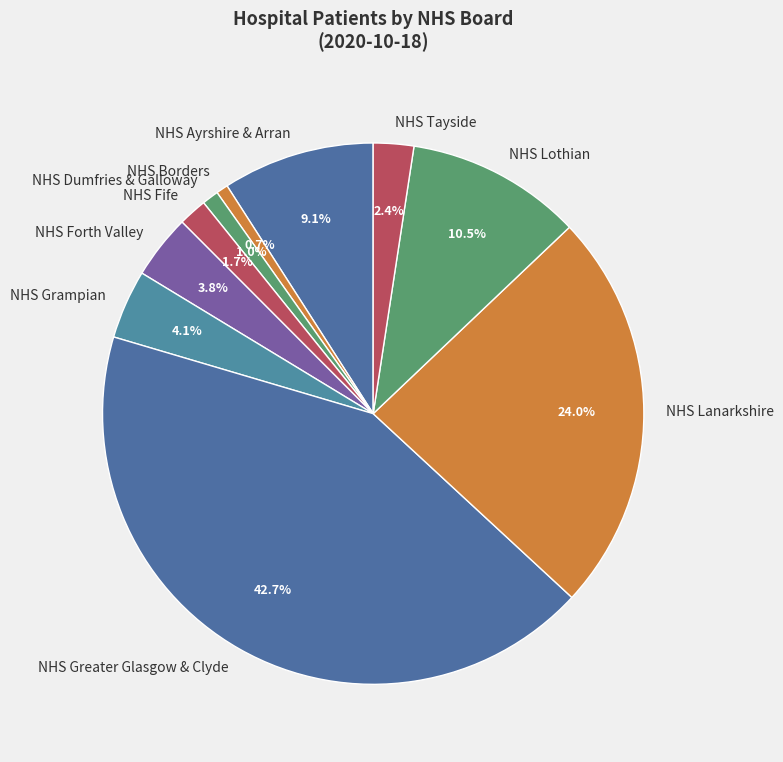

Which has a higher value, NHS Tayside or NHS Grampian?

NHS Grampian